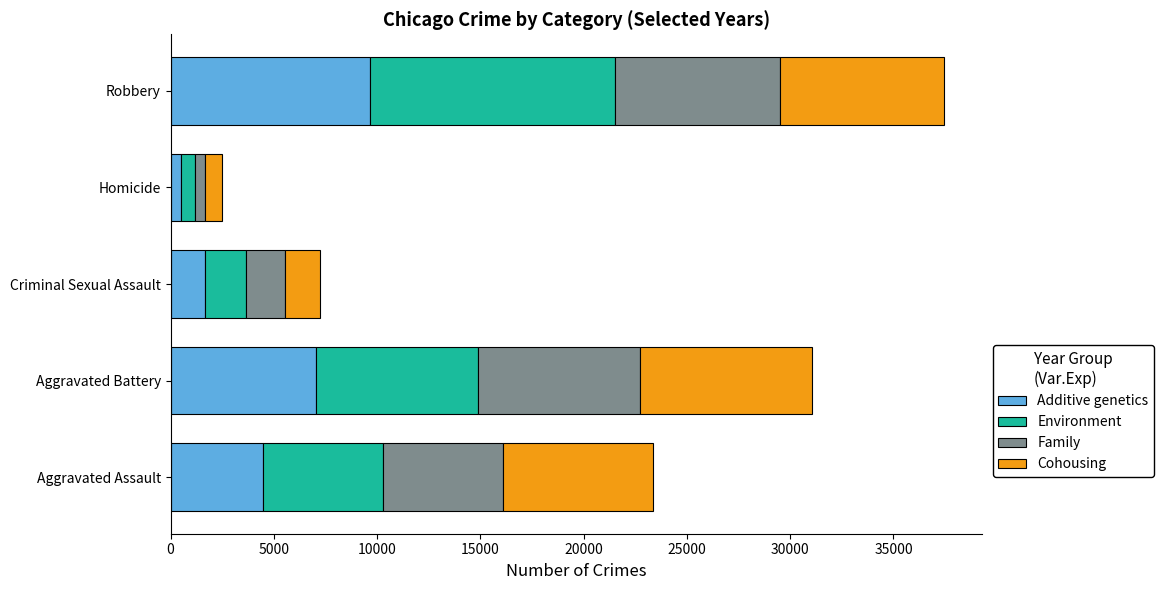

What is the highest value of the Additive genetics series?

9638